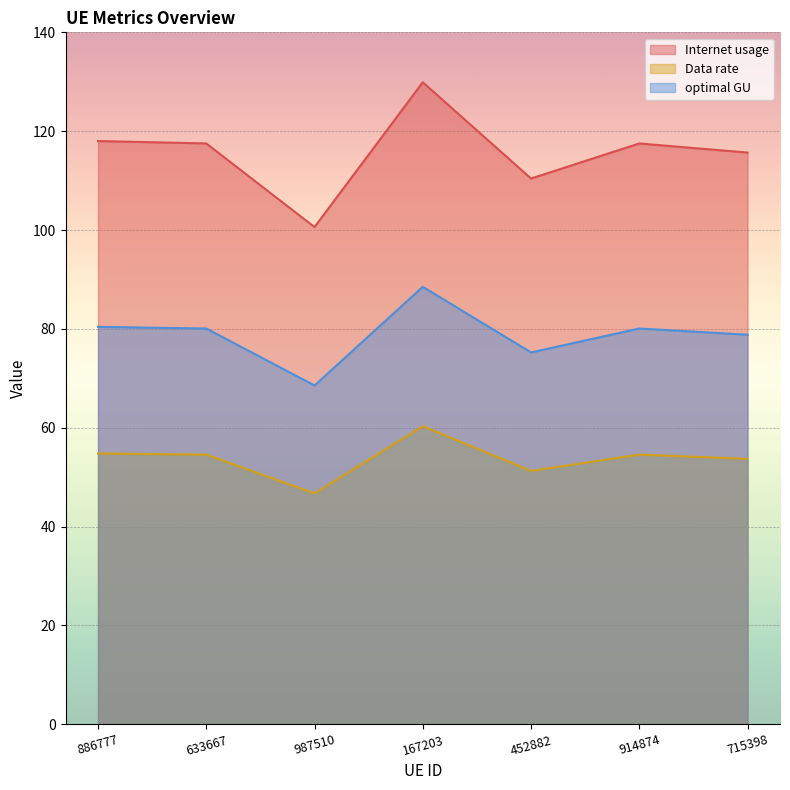

True or false: Internet usage and optimal GU cross at least once.

False